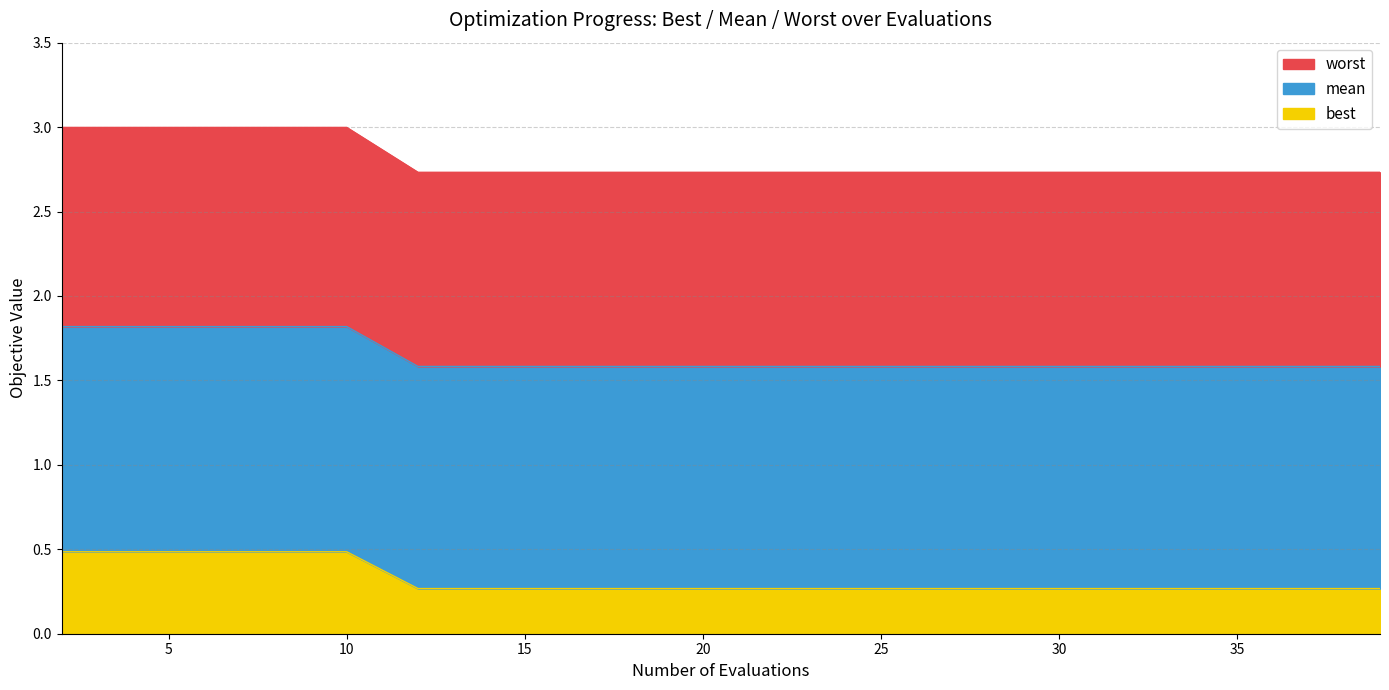

True or false: mean and best intersect in this chart.

False